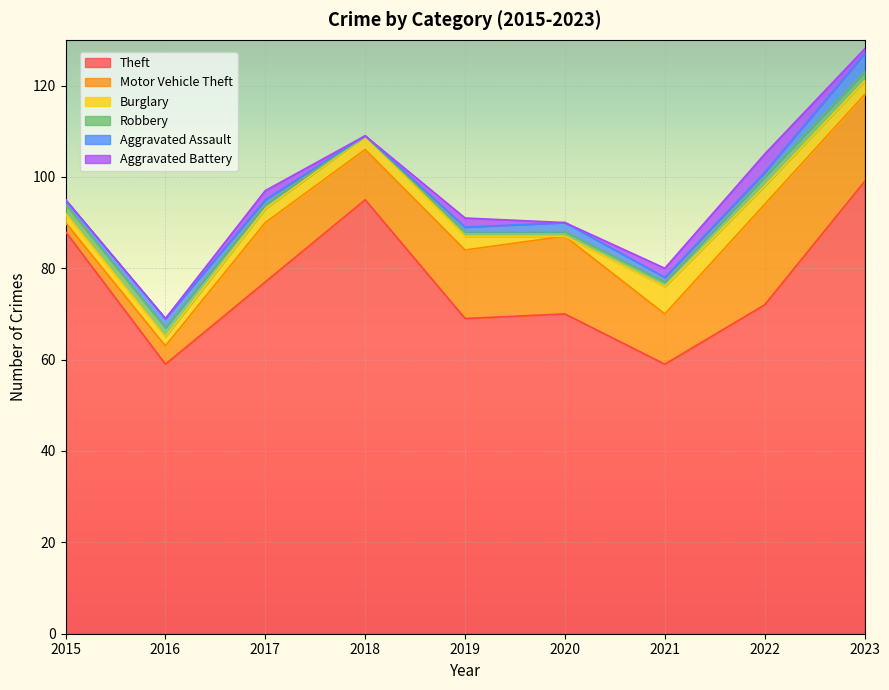

What is the maximum value shown in the chart?

99